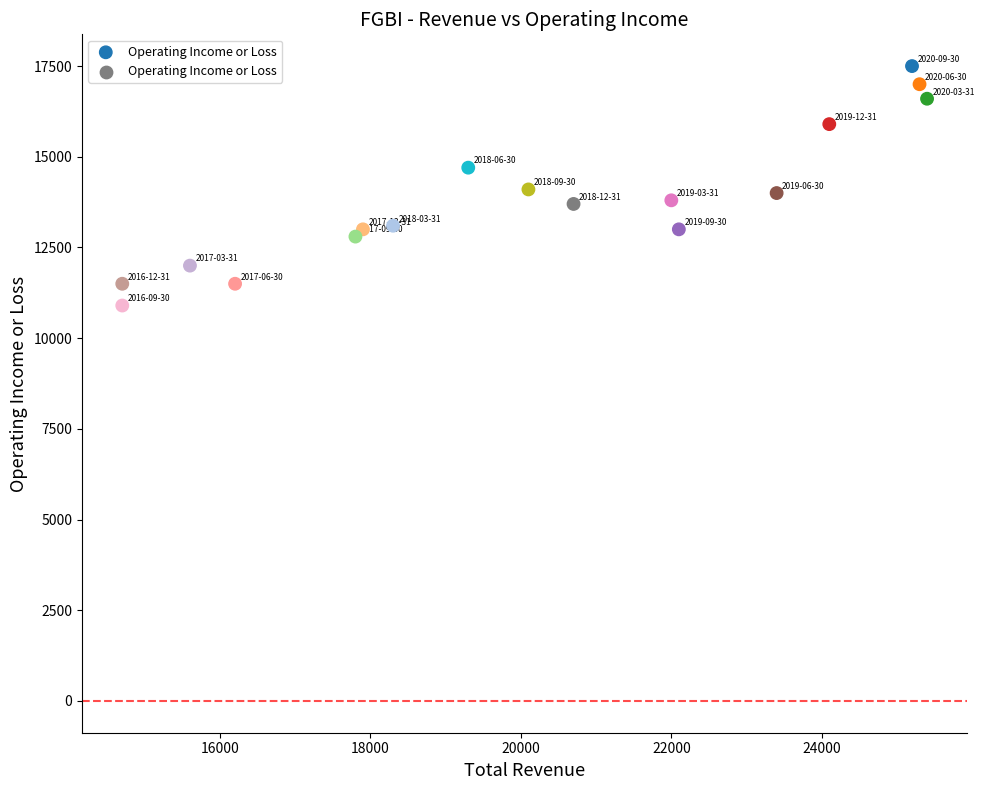

What is the range of X values (max minus min)?

10700